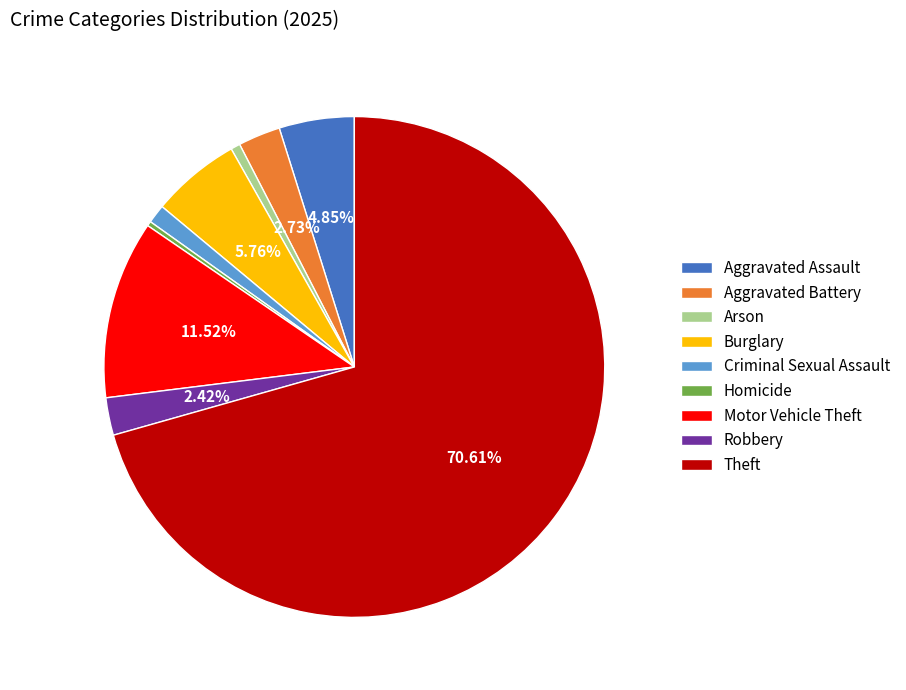

Which has a higher value, Criminal Sexual Assault or Theft?

Theft